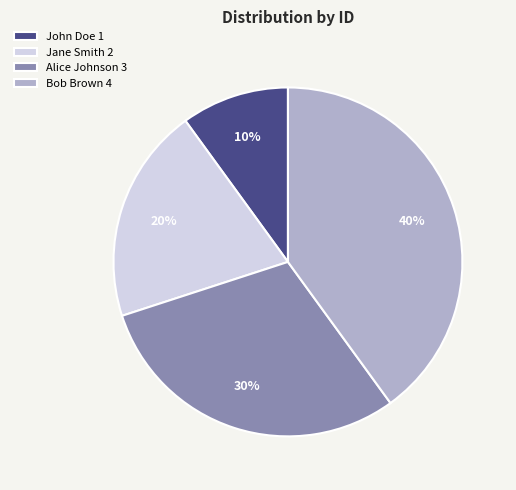

To the nearest percent, what portion does John Doe represent?

10%